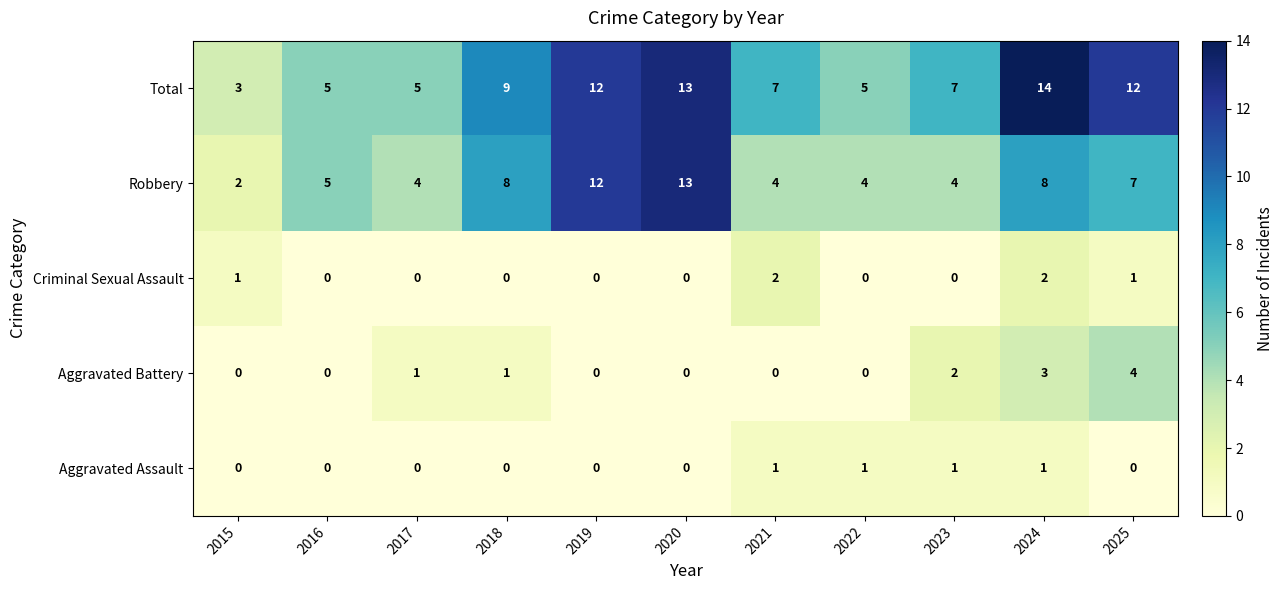

What is the sum of all Criminal Sexual Assault values?

6